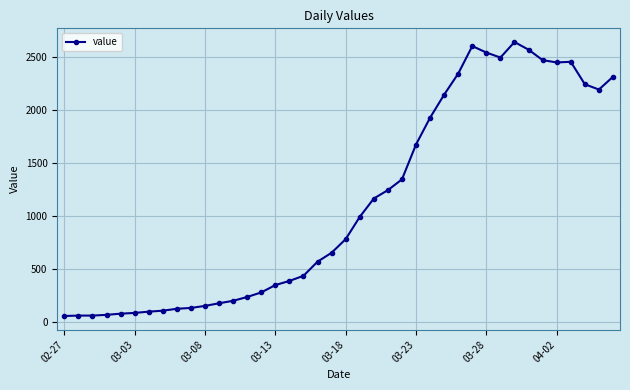

What is the difference between the second highest and minimum values?

2539